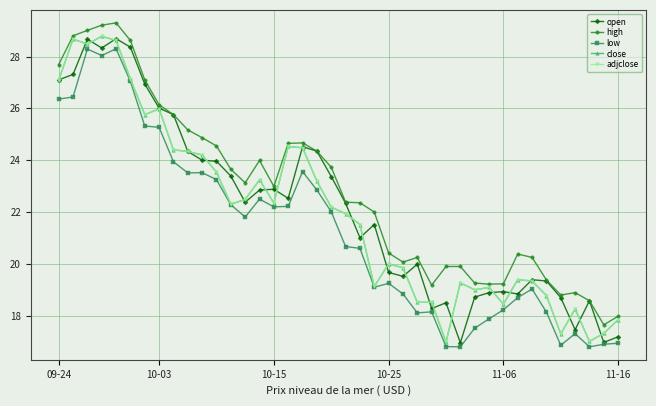

What is the difference between the maximum and minimum values in the open series?

11.7